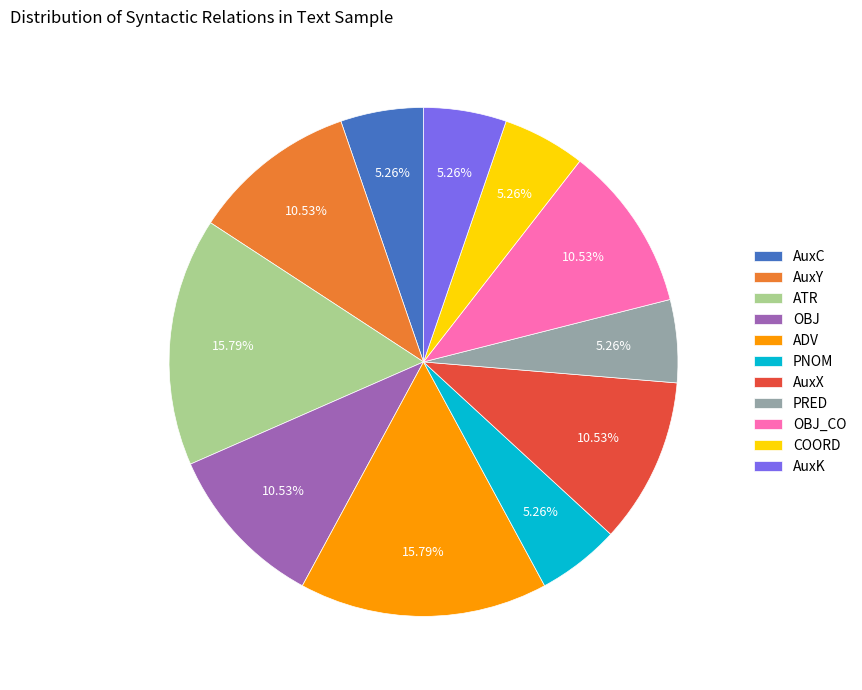

To the nearest percent, what is the difference between the PRED and ATR slice percentages?

11%